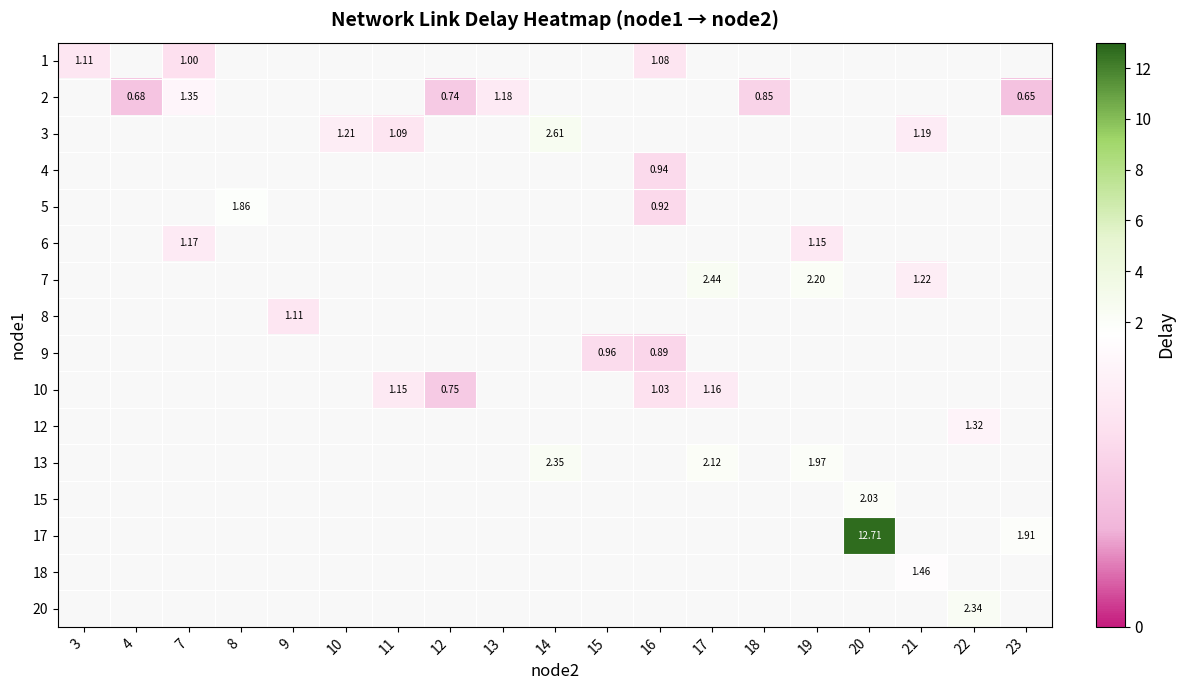

Is the value of row_4 at 16 greater than the value of row_10 at 3?

No